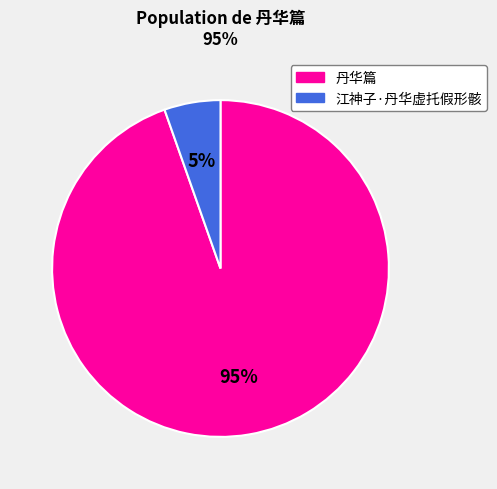

Is there any slice that represents more than half of the pie?

Yes